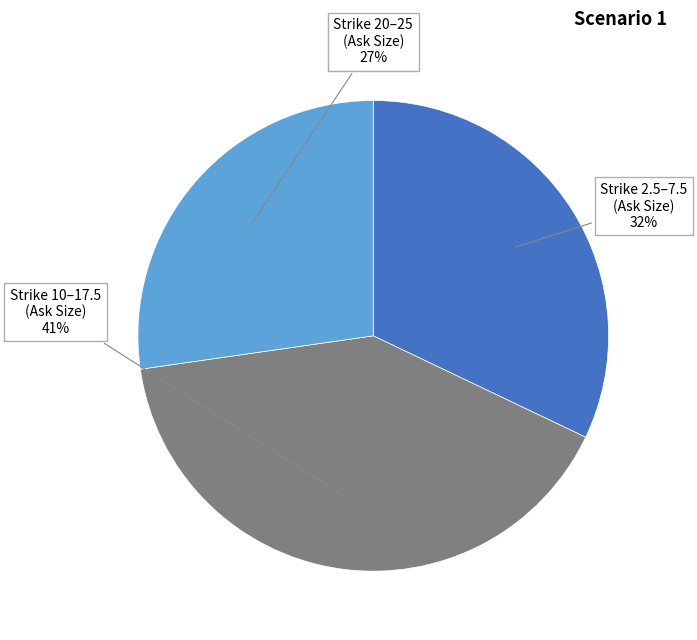

Is there any slice that represents more than half of the pie?

No